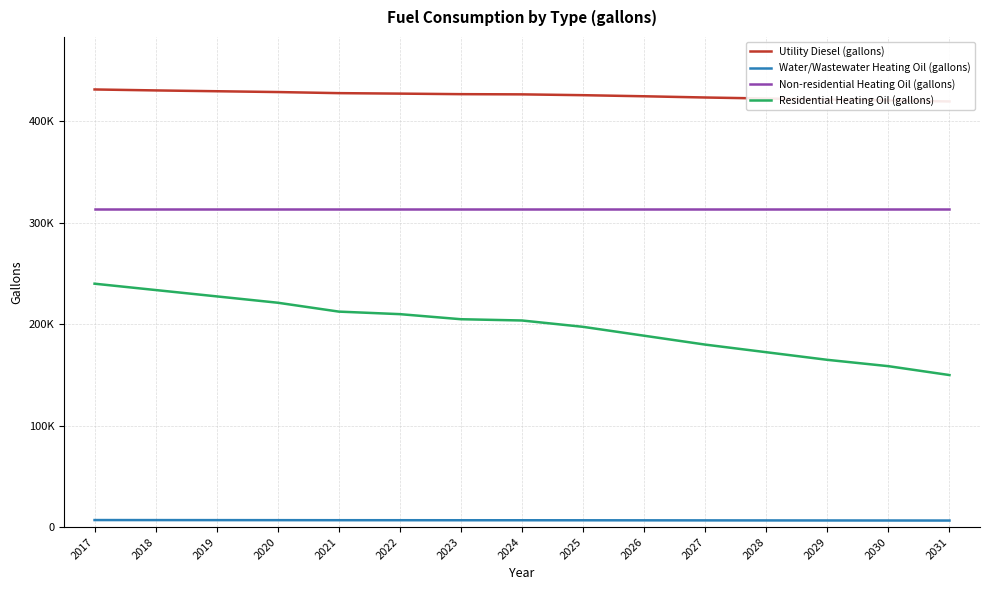

What are all the series names shown in the legend?

Utility Diesel (gallons), Water/Wastewater Heating Oil (gallons), Non-residential Heating Oil (gallons), Residential Heating Oil (gallons)